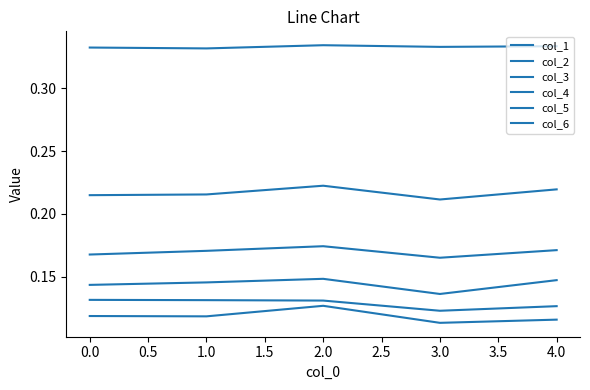

Reading left to right, what are all the values shown in this chart?

col_1: 0.3	0.3	0.3	0.3	0.3
col_2: 0.2	0.2	0.2	0.2	0.2
col_3: 0.2	0.2	0.2	0.2	0.2
col_4: 0.1	0.1	0.1	0.1	0.1
col_5: 0.1	0.1	0.1	0.1	0.1
col_6: 0.1	0.1	0.1	0.1	0.1